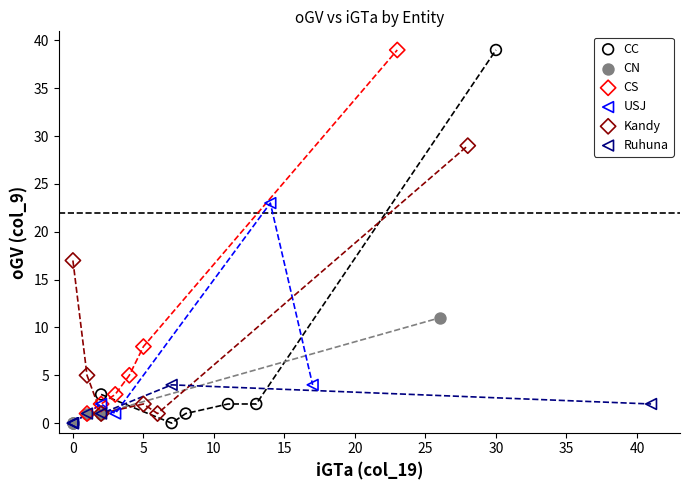

Which series has the largest Y range (max minus min)?

CC